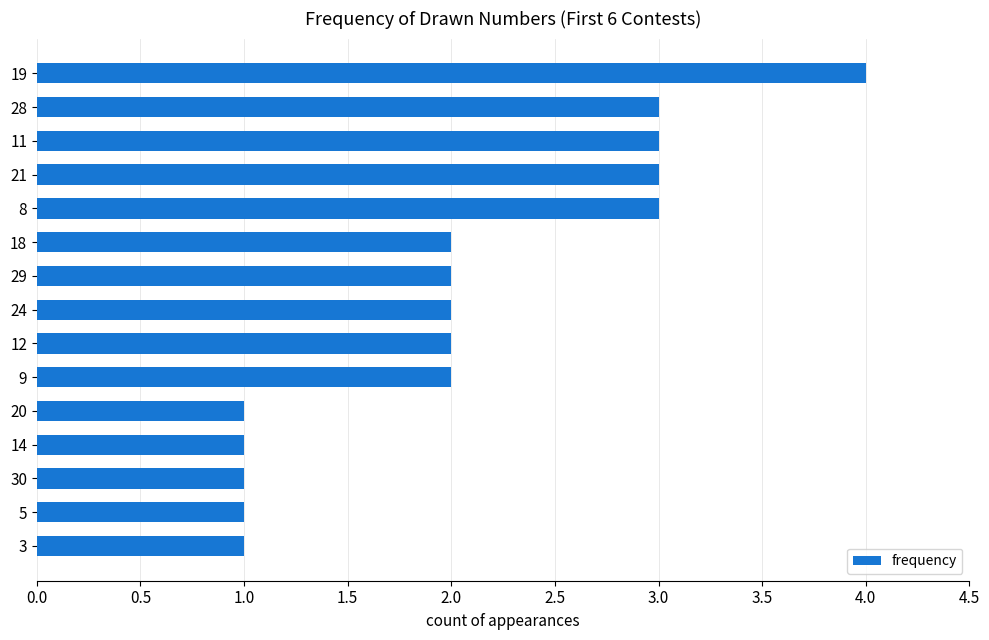

Which label corresponds to the largest value in the chart?

19